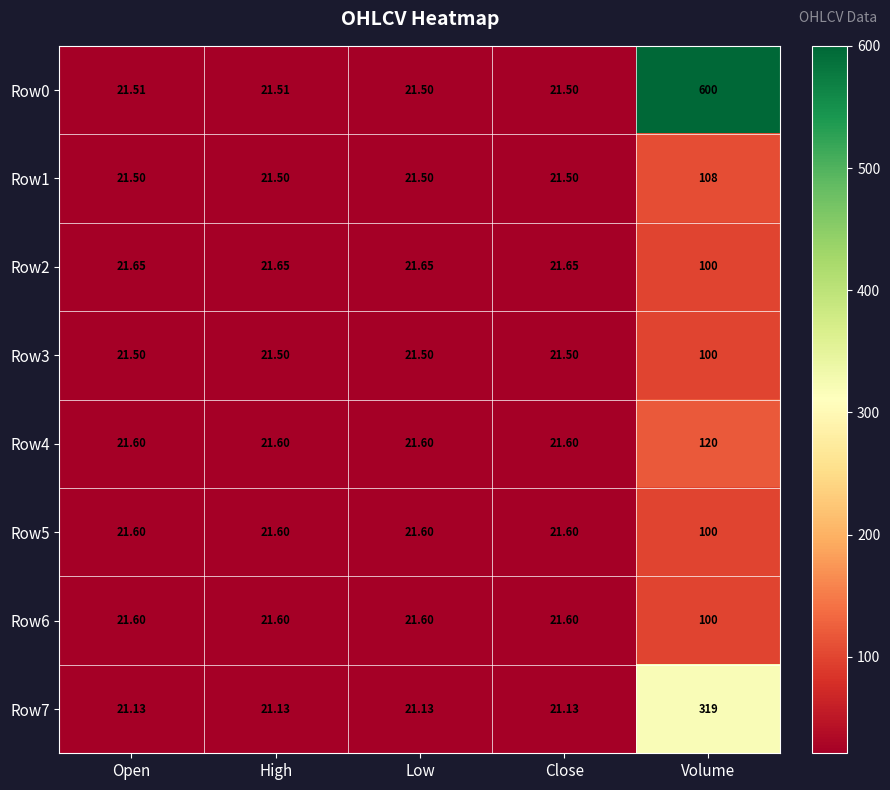

Which series has the widest spread of values?

Row0